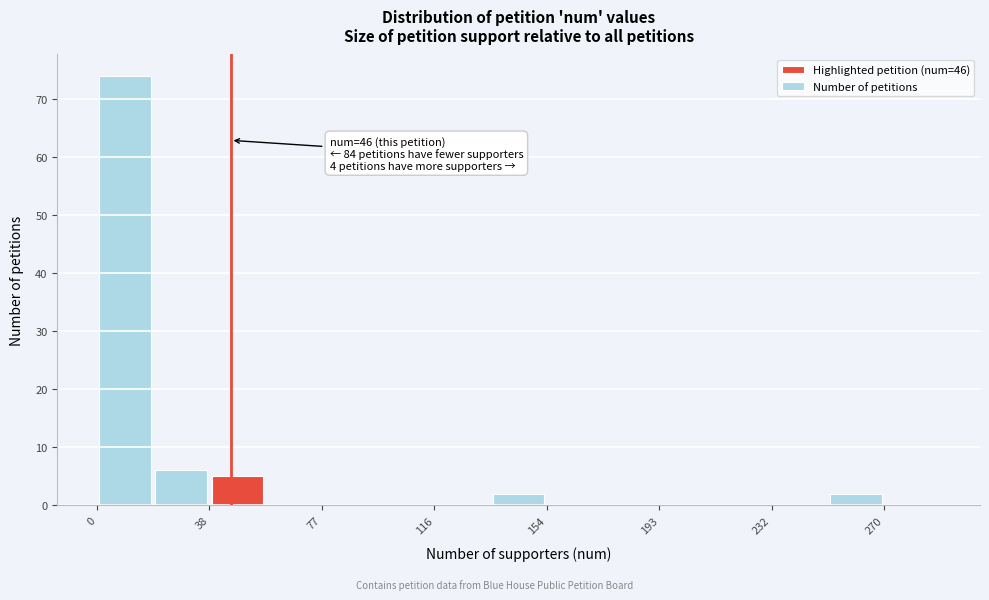

Read against the x-axis, roughly where is the centre of the tallest bar?

10